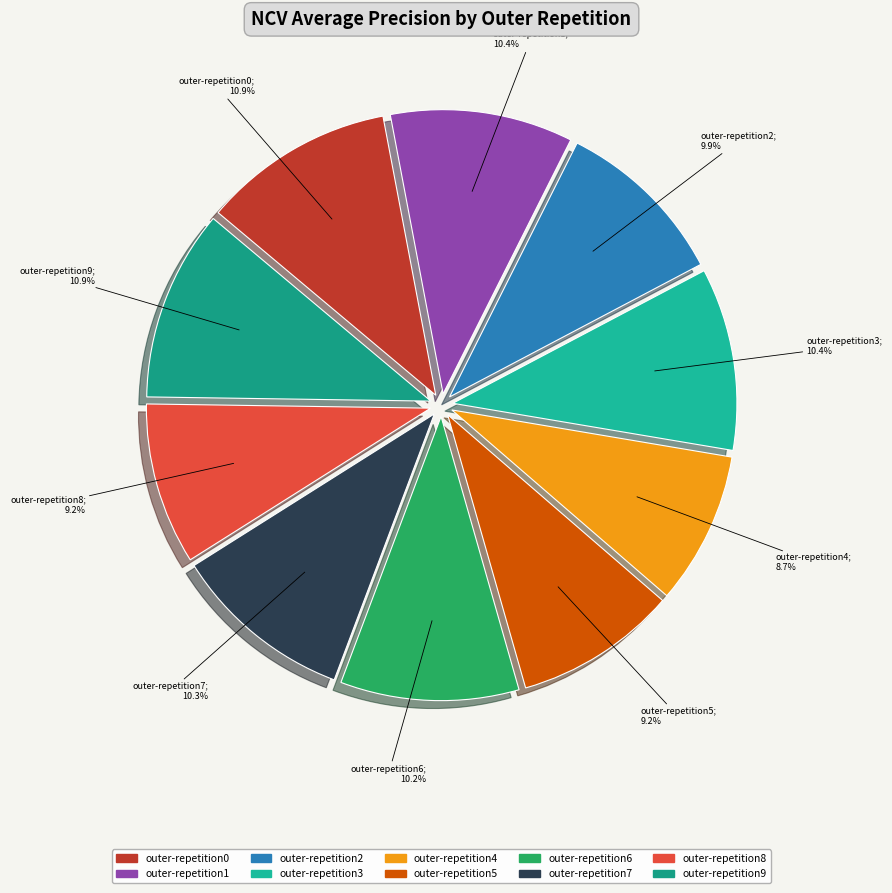

What is the largest slice in the pie chart?

outer-repetition0